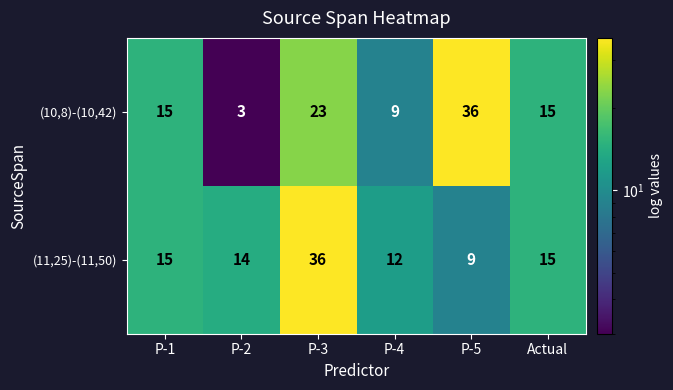

Reading left to right, extract all data points from this chart.

(10,8)-(10,42): P-1=15	P-2=3	P-3=23	P-4=9	P-5=36	Actual=15
(11,25)-(11,50): P-1=15	P-2=14	P-3=36	P-4=12	P-5=9	Actual=15